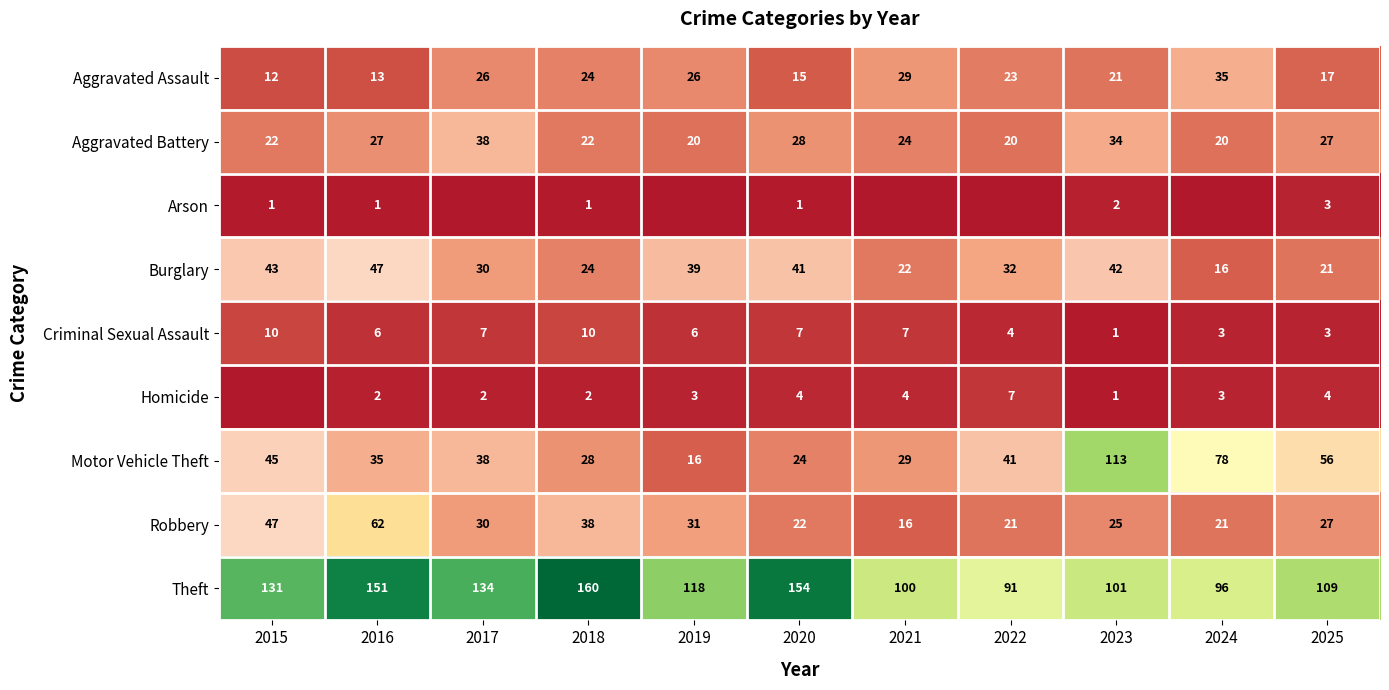

Between 2025 and 2022, which is larger?

2022